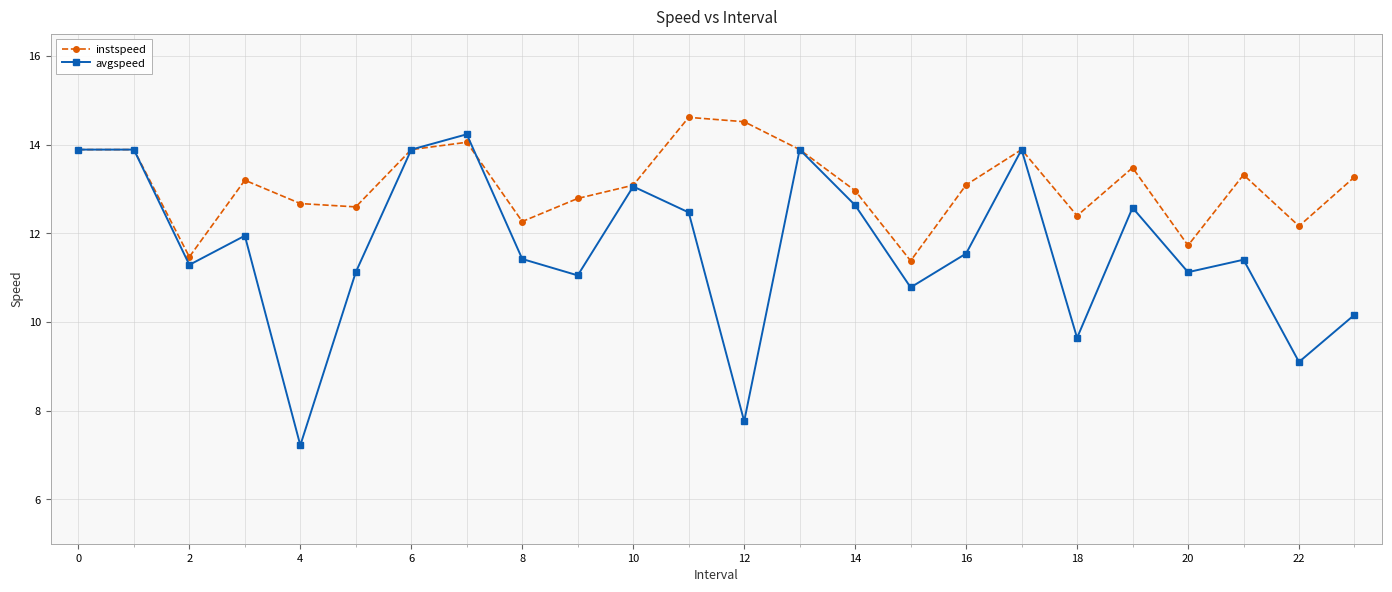

True or false: avgspeed has more than 0 interior local peaks.

True